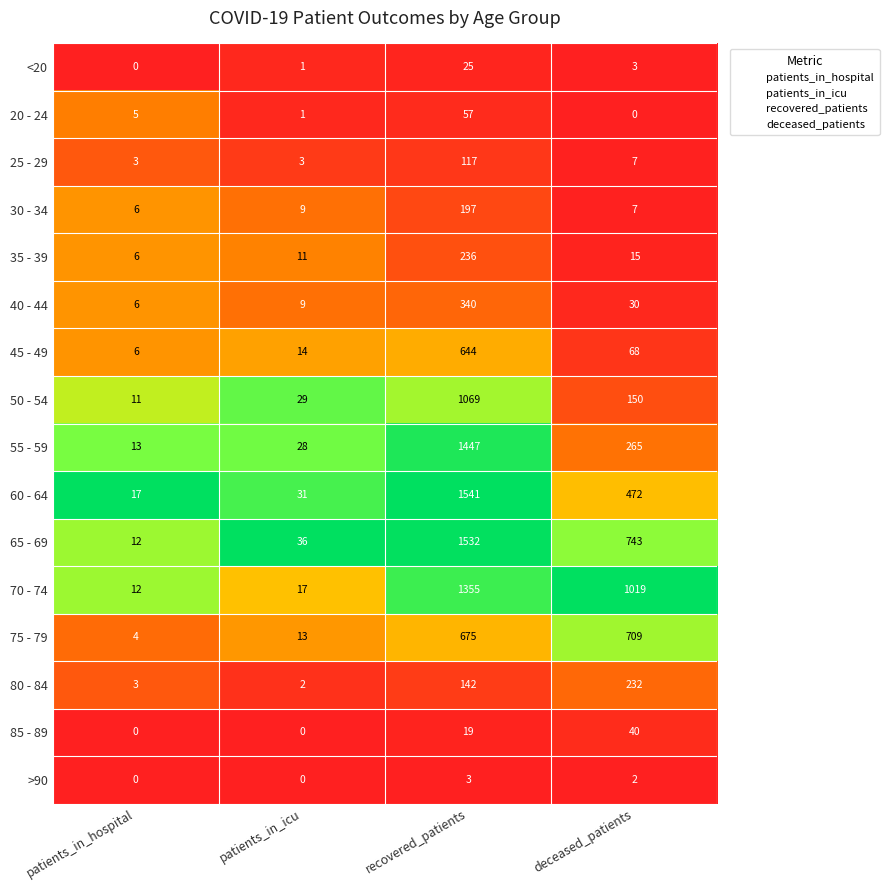

Rank the series by their maximum value, from highest to lowest.

60 - 64, 65 - 69, 55 - 59, 70 - 74, 50 - 54, 75 - 79, 45 - 49, 40 - 44, 35 - 39, 80 - 84, 30 - 34, 25 - 29, 20 - 24, 85 - 89, <20, >90